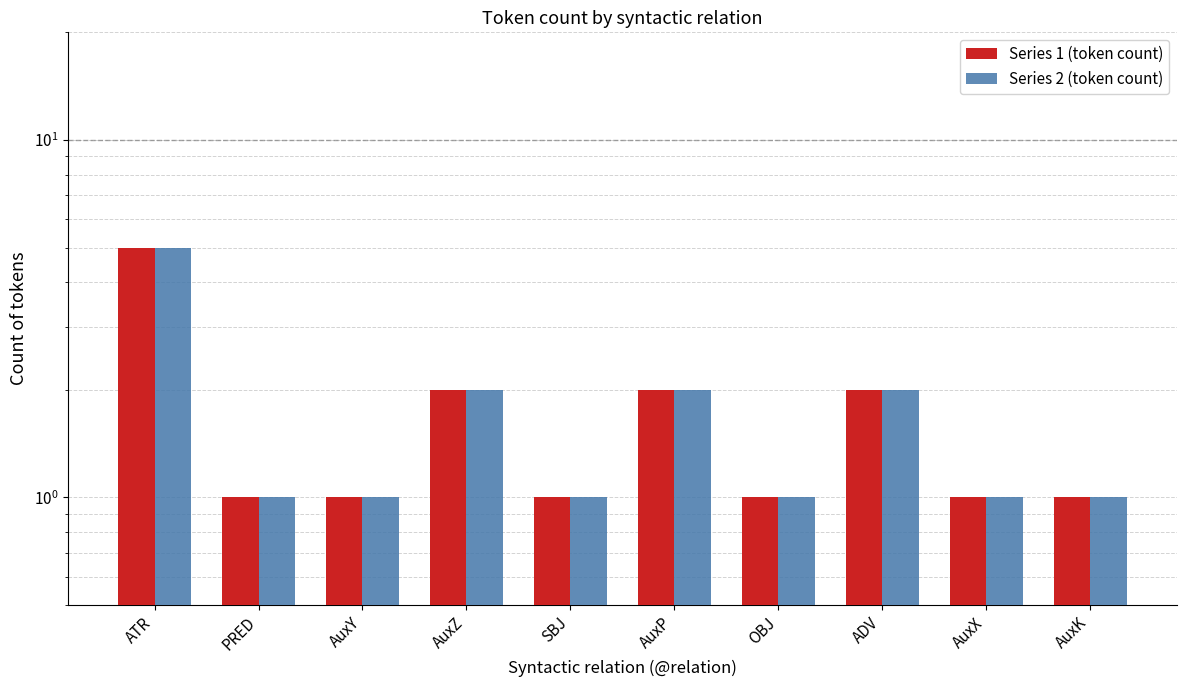

At how many categories does at least one series exceed 1?

4